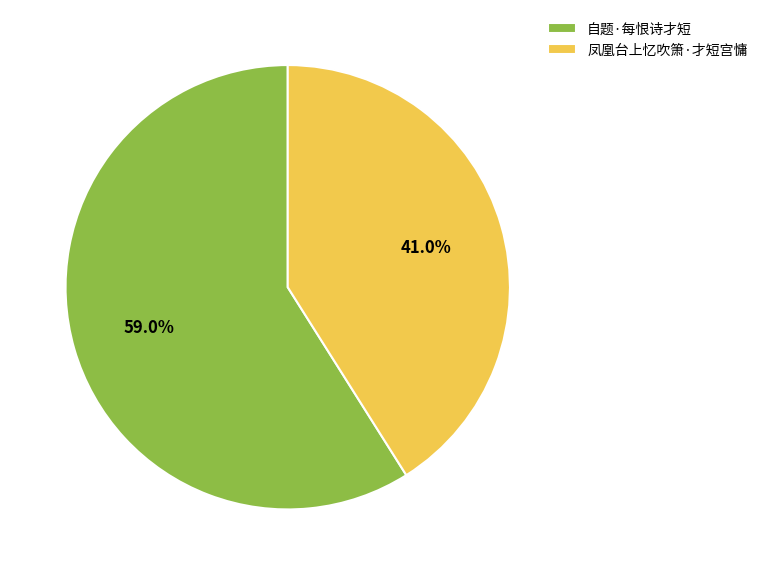

Count the number of slices in the pie.

2